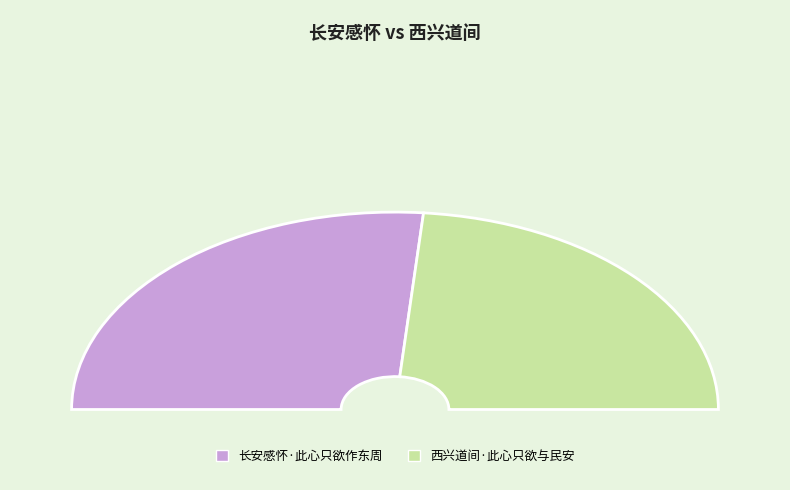

Rank the categories by value from lowest to highest.

西兴道间·此心只欲与民安, 长安感怀·此心只欲作东周